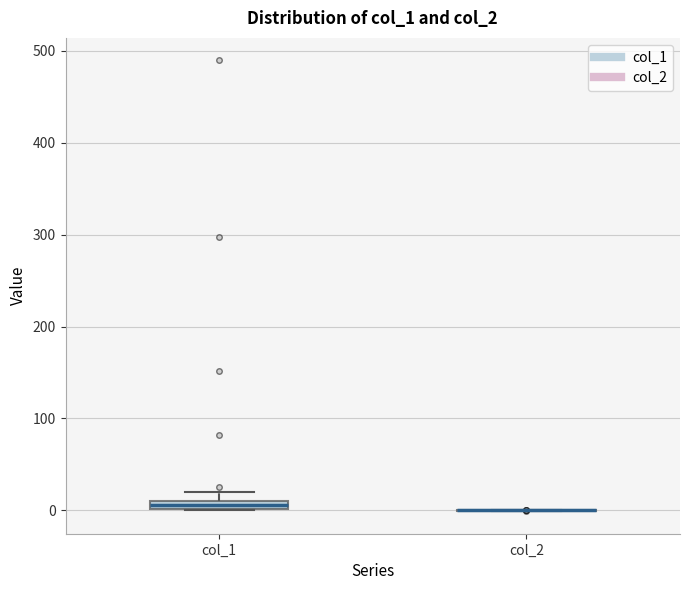

Where is the upper edge of the box for col_1 on the y-axis? The values are not printed on the chart, so give them approximately, as read against the axis.

10